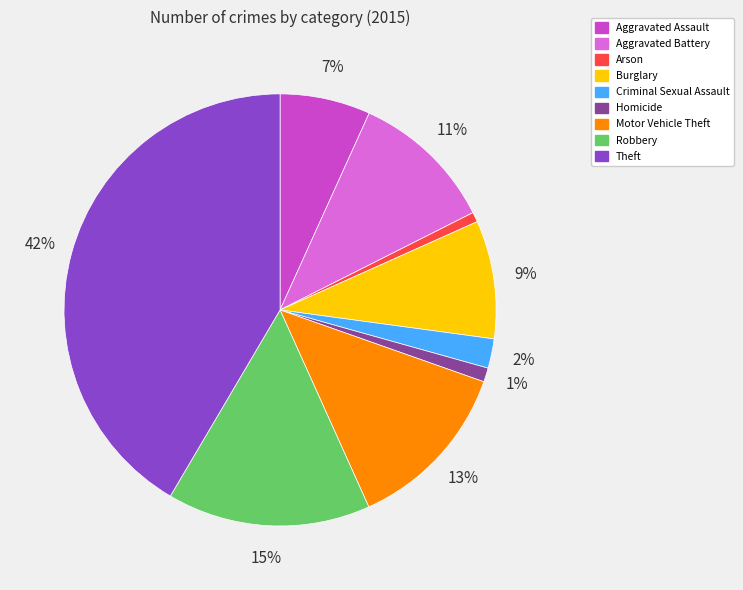

Is it true that Criminal Sexual Assault is 2% of the pie?

True